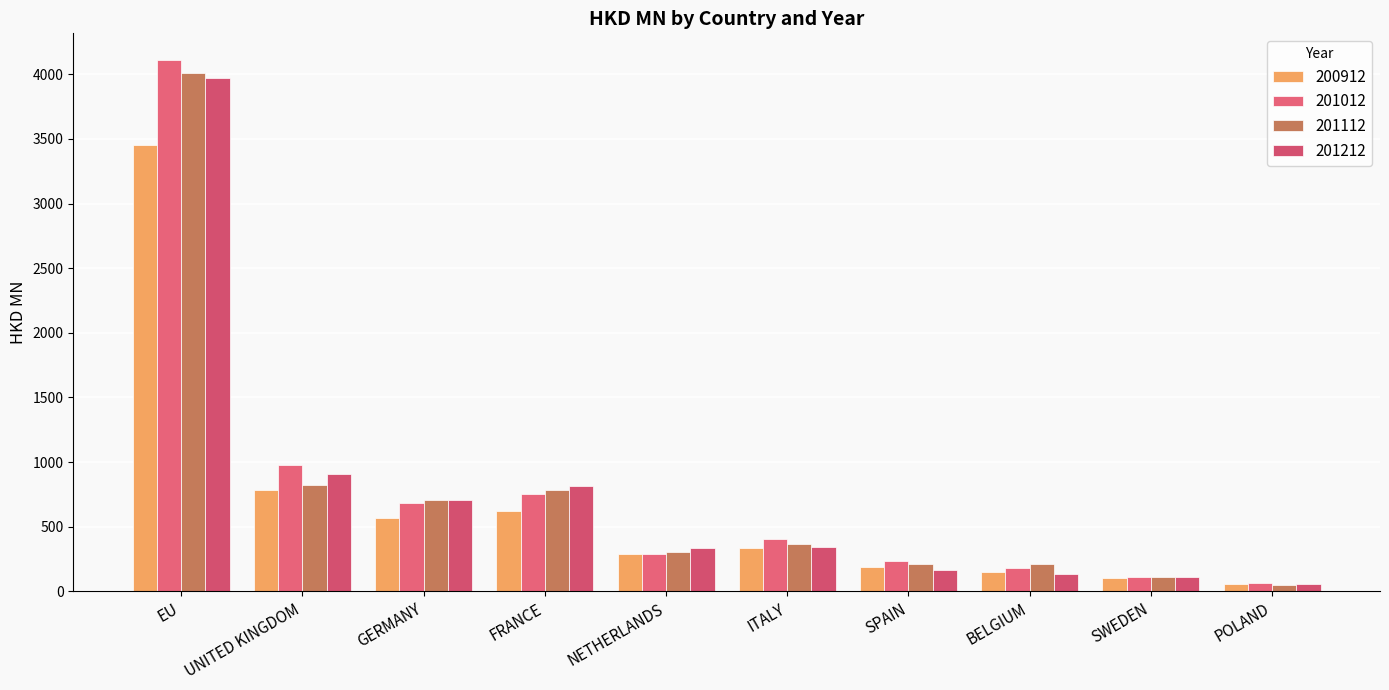

What is the difference between the maximum and minimum values in the 201212 series?

3913.4